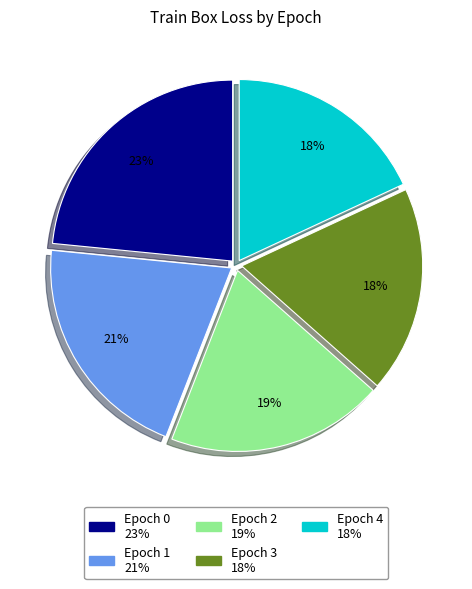

Is it true that Epoch 2 is 19% of the pie?

True